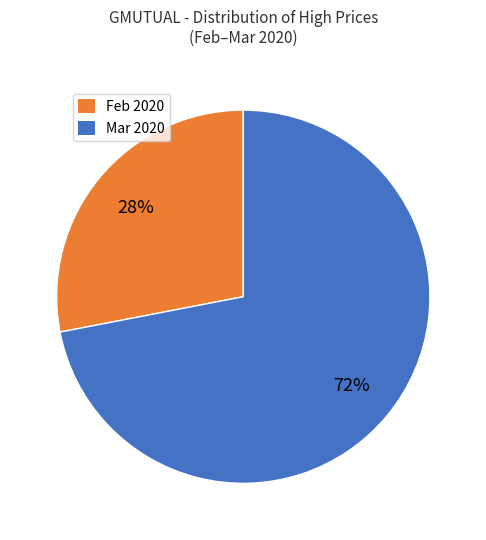

To the nearest percent, what is the difference between the largest and smallest slice percentages?

44%